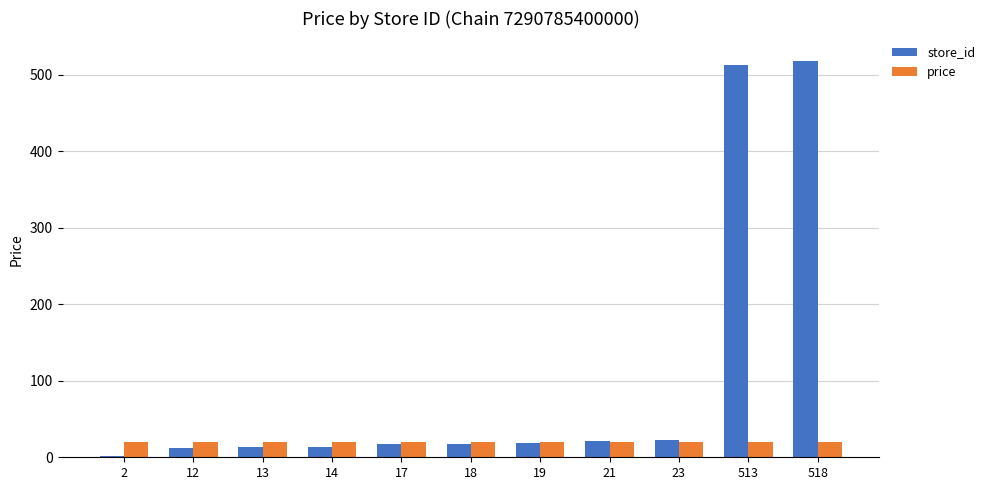

Is the value of store_id at 513 greater than the value of price at 12?

Yes